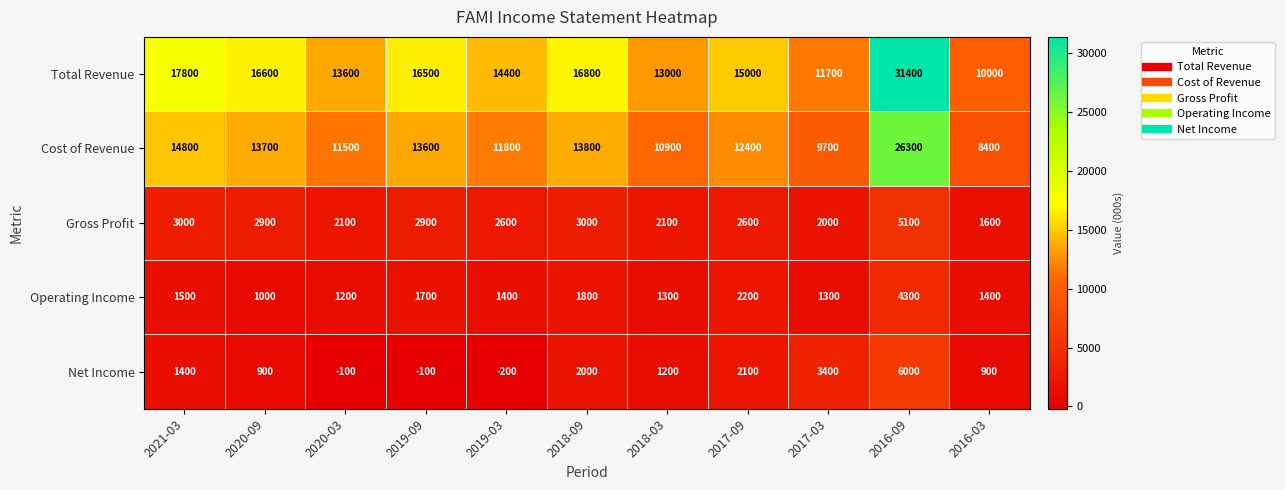

What is the spread (max minus min) of values at 2020-09?

15700